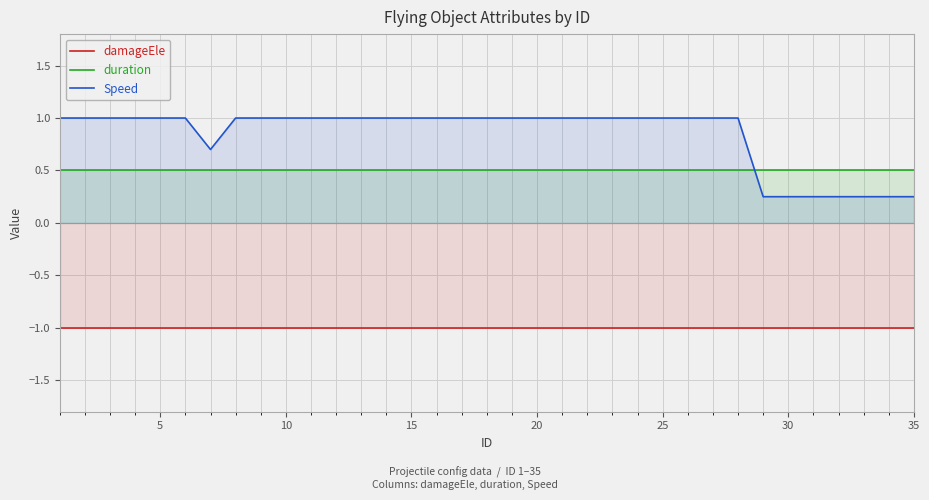

What is the minimum value for damageEle?

-1.0